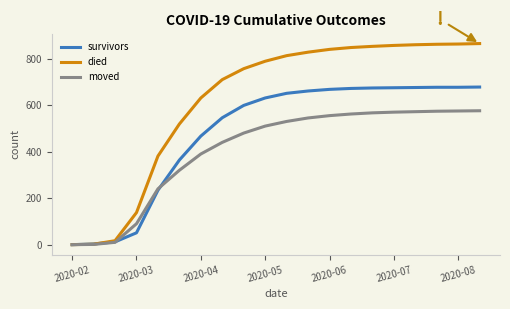

What are all the series names shown in the legend?

survivors, died, moved